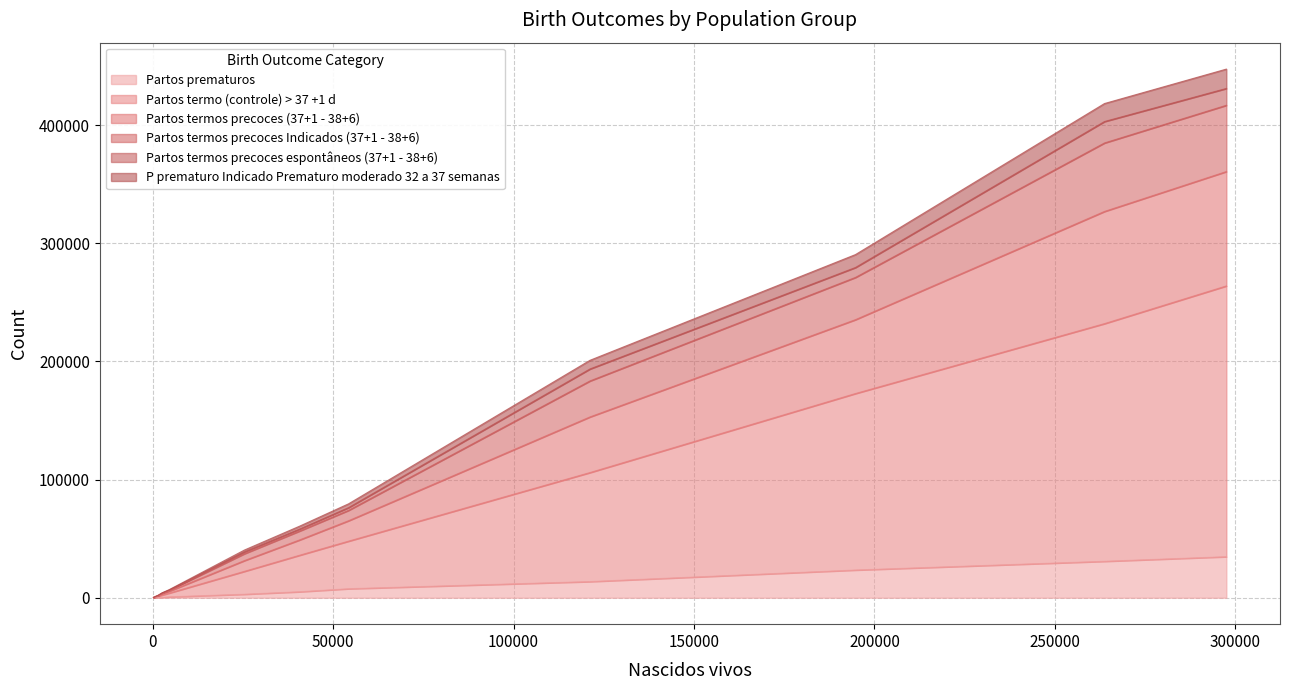

What is the average value of the Partos termo (controle) > 37 +1 d series?

55030